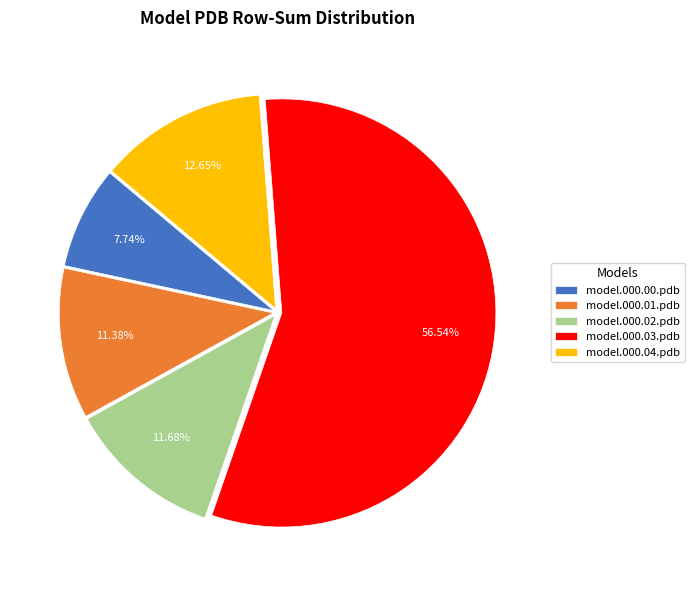

To the nearest percent, what portion does model.000.00.pdb represent?

8%